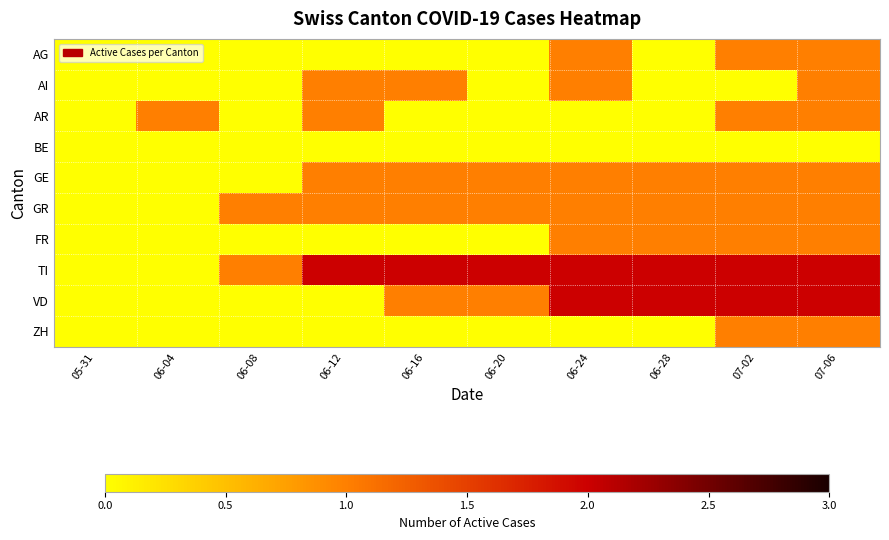

Which series has the largest total across all categories?

TI